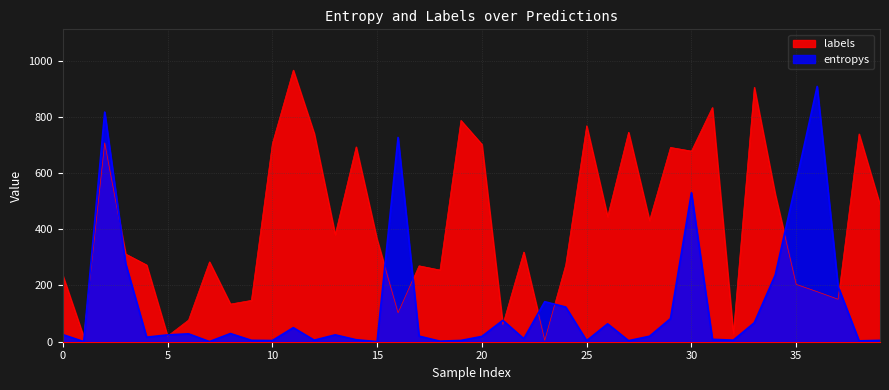

What is the highest value of the entropys series?

907.8